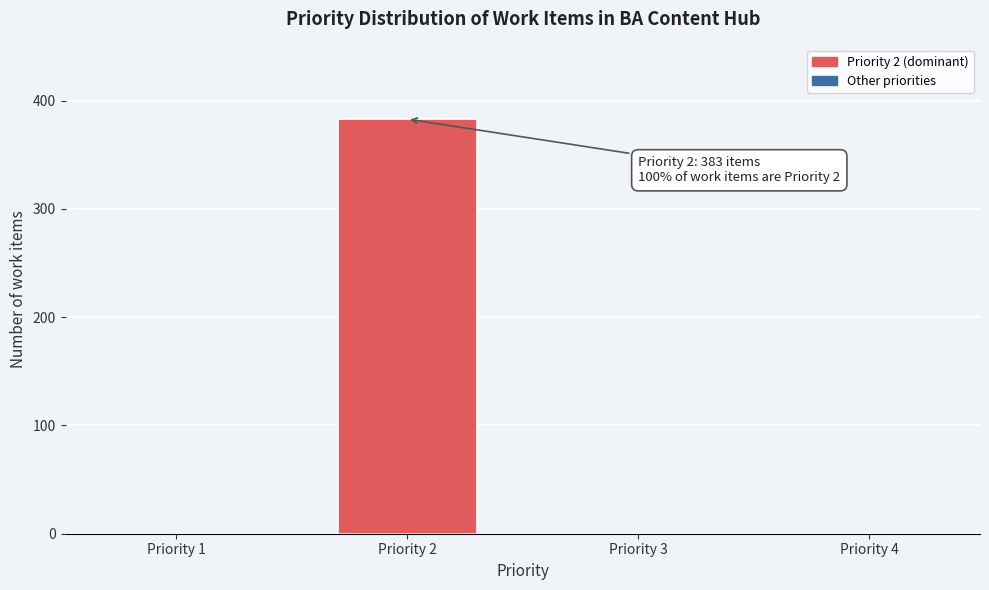

Reading left to right, what are all the values shown in this chart?

Priority 1=0	Priority 2=383	Priority 3=0	Priority 4=0